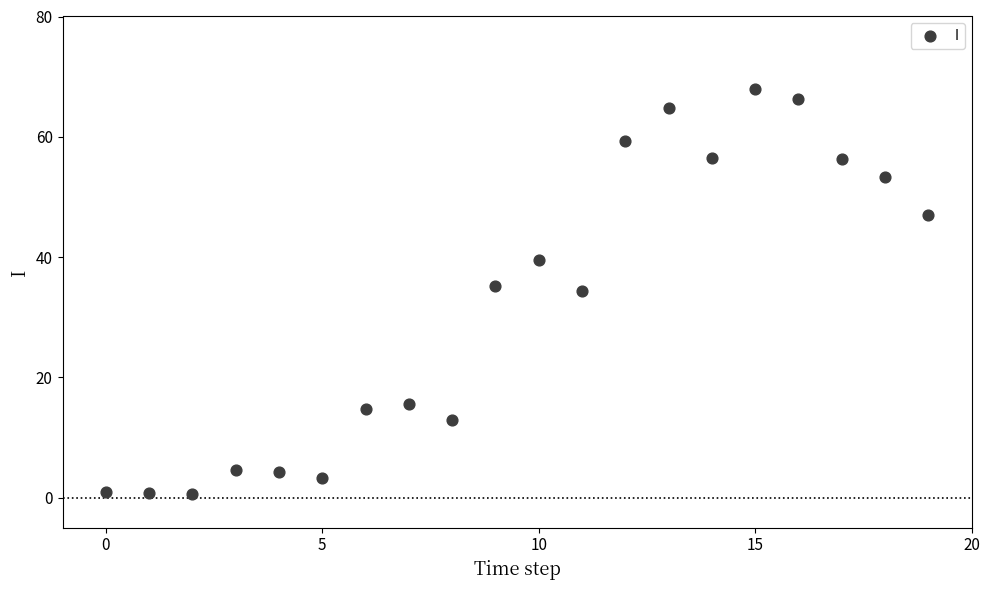

What is the range of Y values (max minus min)?

67.4